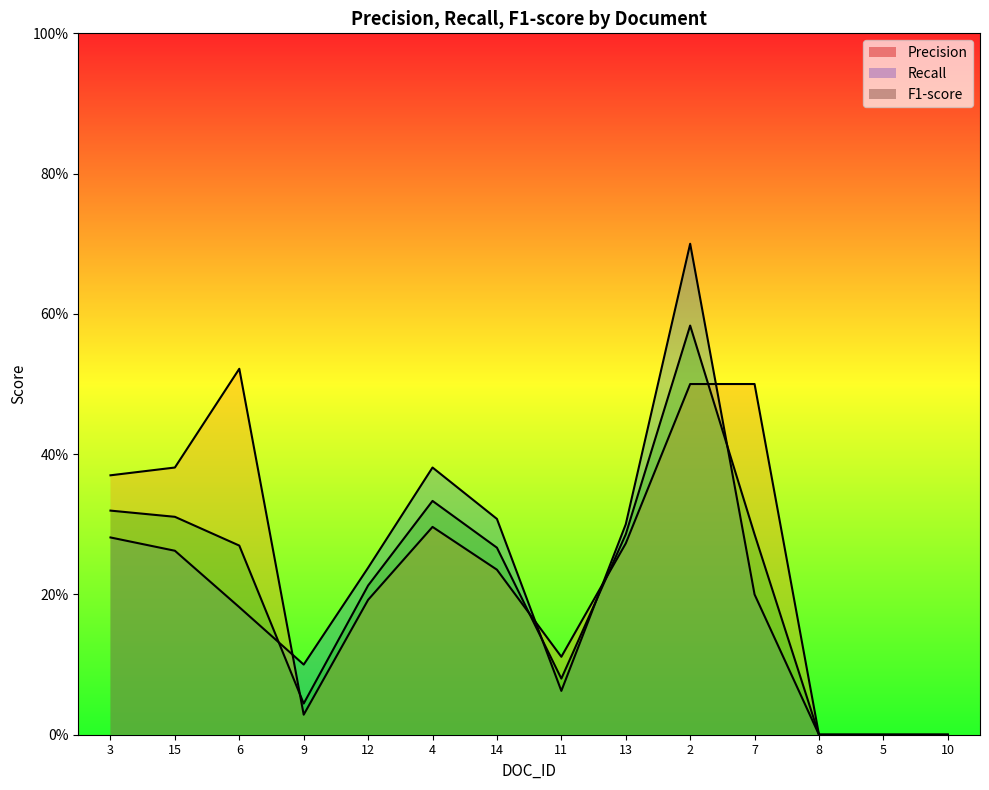

What is the total value across all series at 7?

1.0